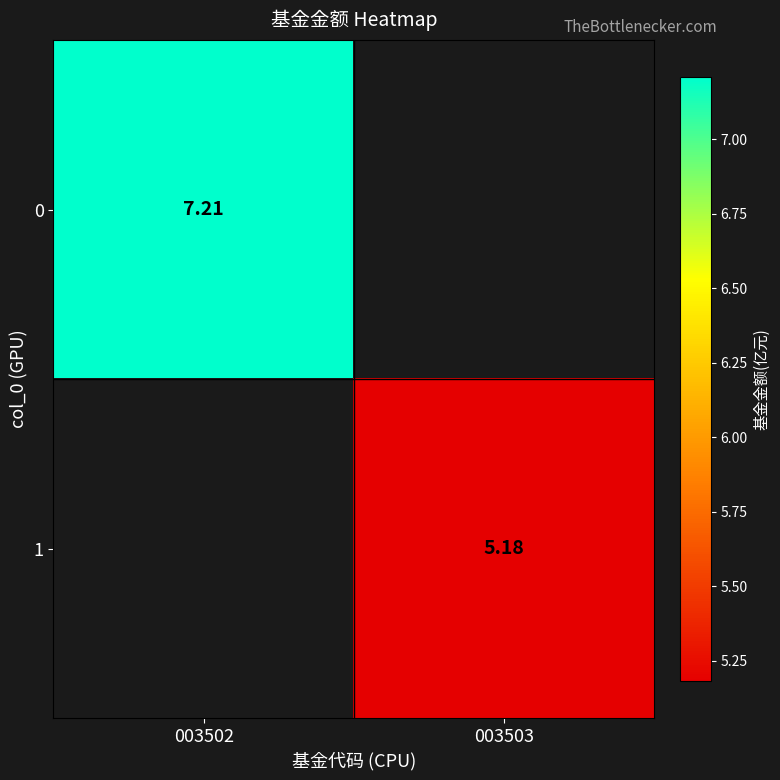

At 003503, list the series in order from largest to smallest.

1, 0